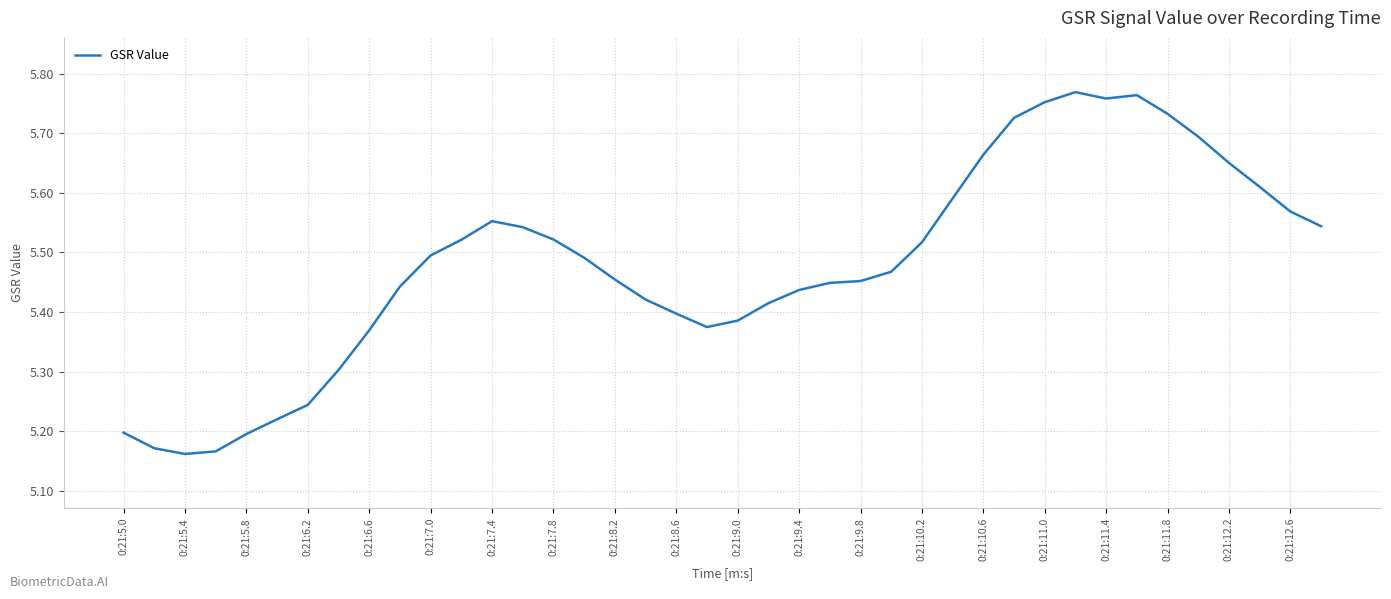

What is the difference between the maximum and minimum values?

0.6